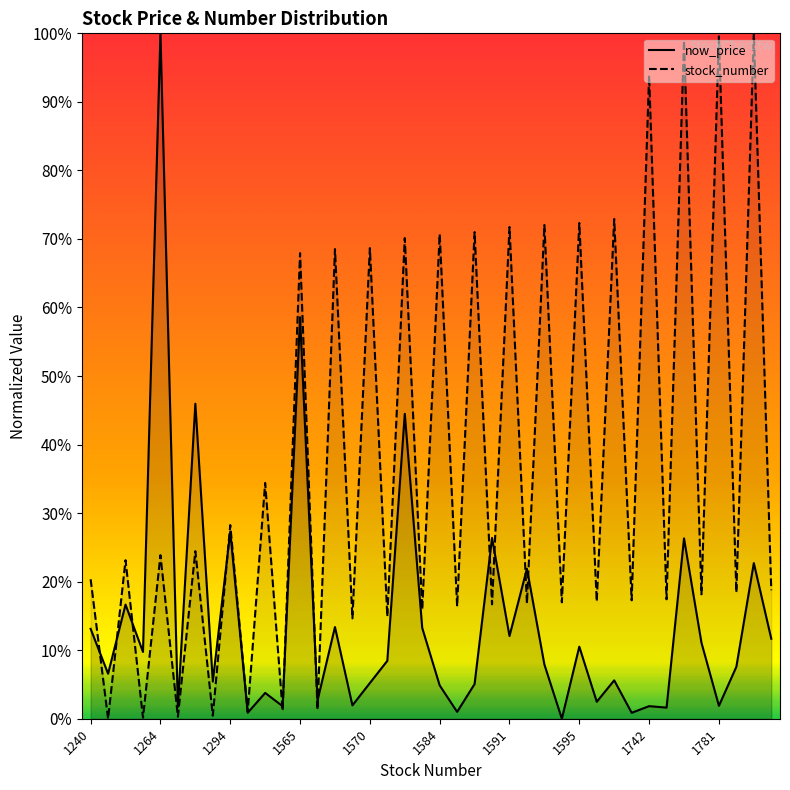

What is the sum of the stock_number values at 12 and 34?

1.7